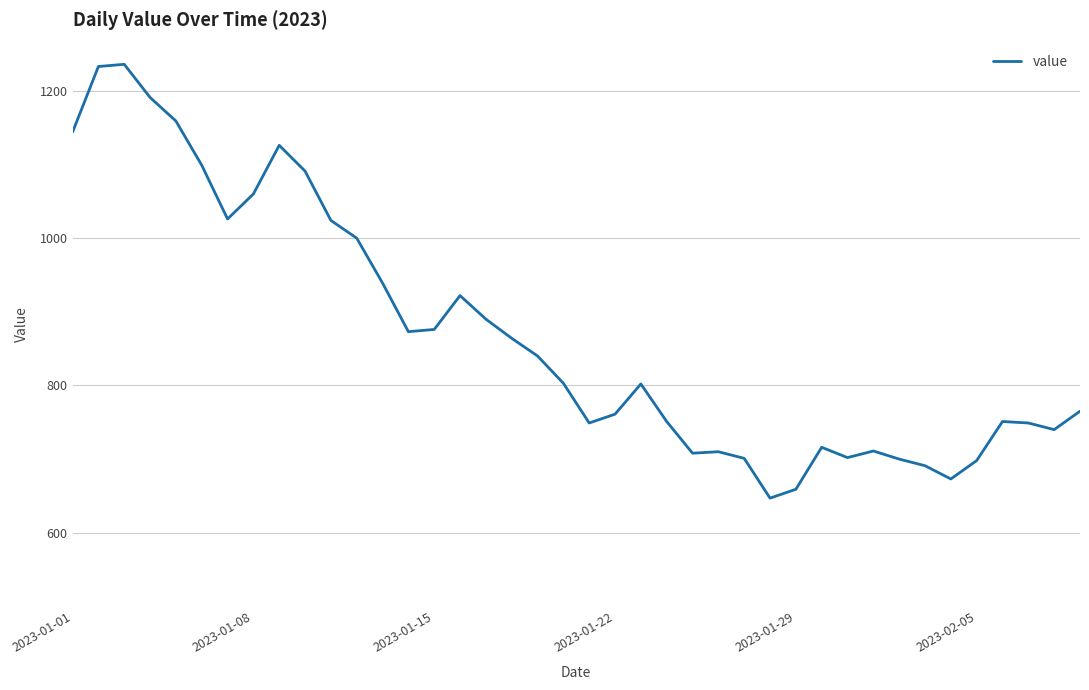

What is the difference between the maximum and minimum values?

589